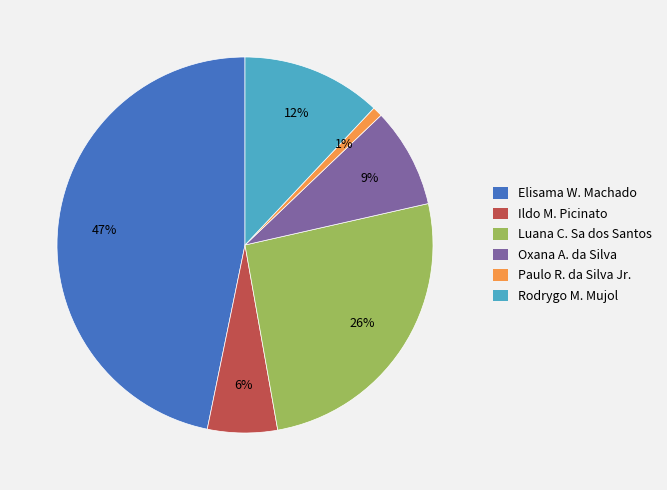

Rank the categories by value from lowest to highest.

Paulo R. da Silva Jr., Ildo M. Picinato, Oxana A. da Silva, Rodrygo M. Mujol, Luana C. Sa dos Santos, Elisama W. Machado